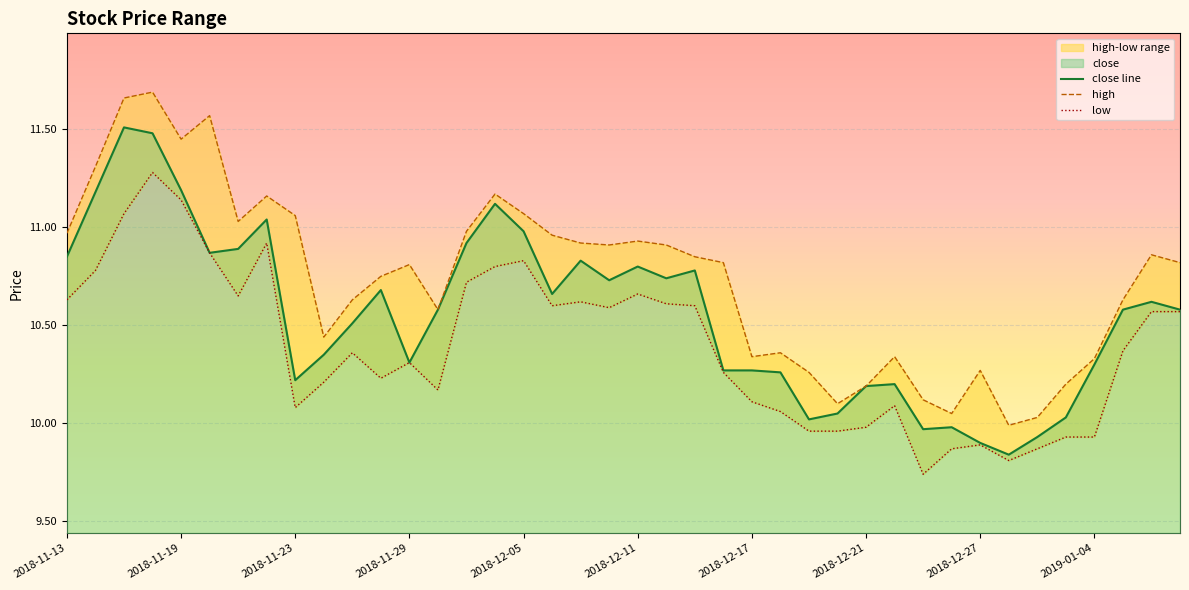

How many values in the low series exceed 10?

30